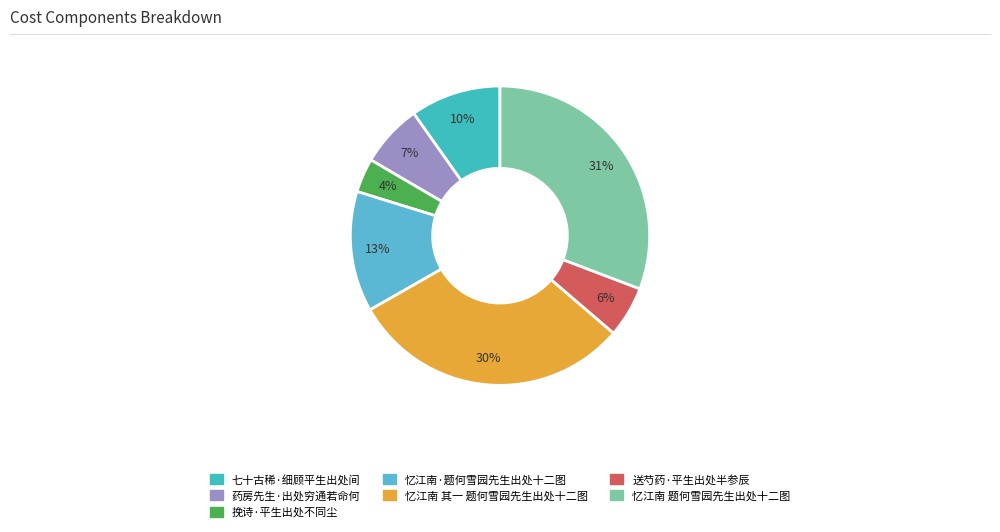

To the nearest percent, what percentage of the pie is 忆江南·题何雪园先生出处十二图?

13%